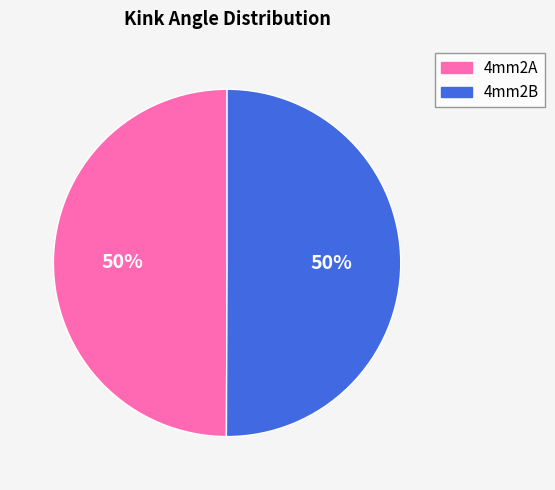

What percentage is the 4mm2B slice, to the nearest percent?

50%